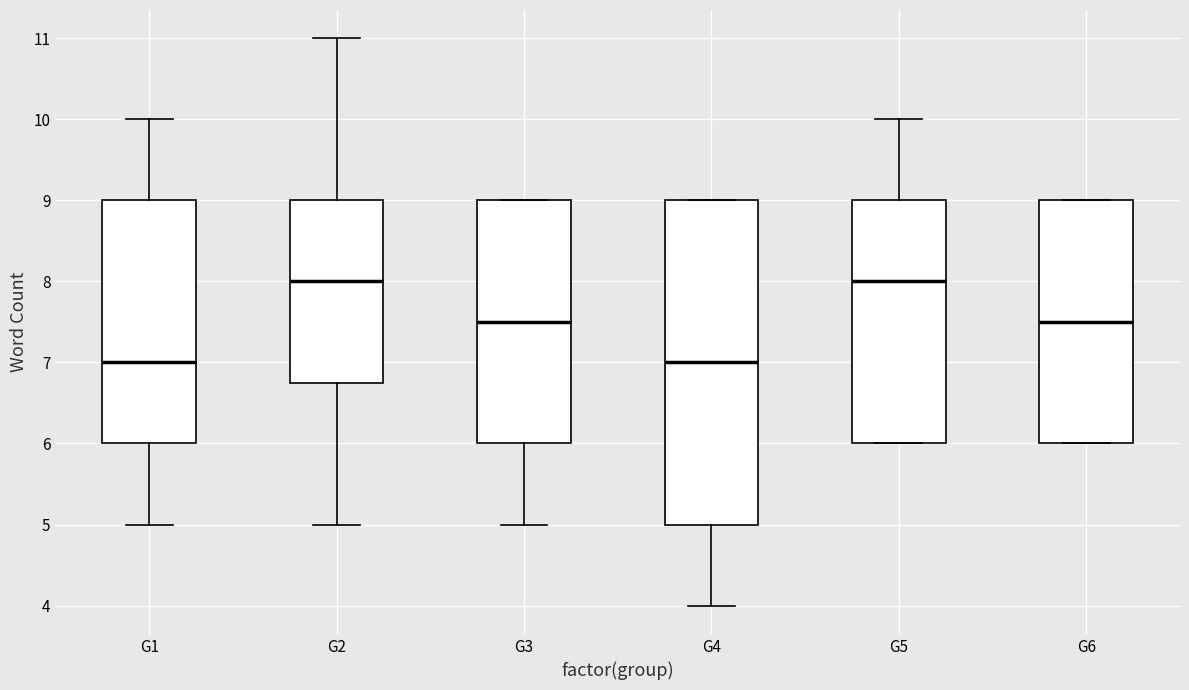

Reading left to right, transcribe this box plot: for each box, give where its median line is, the range the box spans, and where its two whiskers end, as read against the y-axis. The values are not printed on the chart, so give them approximately, as read against the axis.

G1: median 7.0, box 6.0 to 9.0, whiskers 5.0 to 10.0
G2: median 8.0, box 6.8 to 9.0, whiskers 5.0 to 11.0
G3: median 7.5, box 6.0 to 9.0, whiskers 5.0 to 9.0
G4: median 7.0, box 5.0 to 9.0, whiskers 4.0 to 9.0
G5: median 8.0, box 6.0 to 9.0, whiskers 6.0 to 10.0
G6: median 7.5, box 6.0 to 9.0, whiskers 6.0 to 9.0